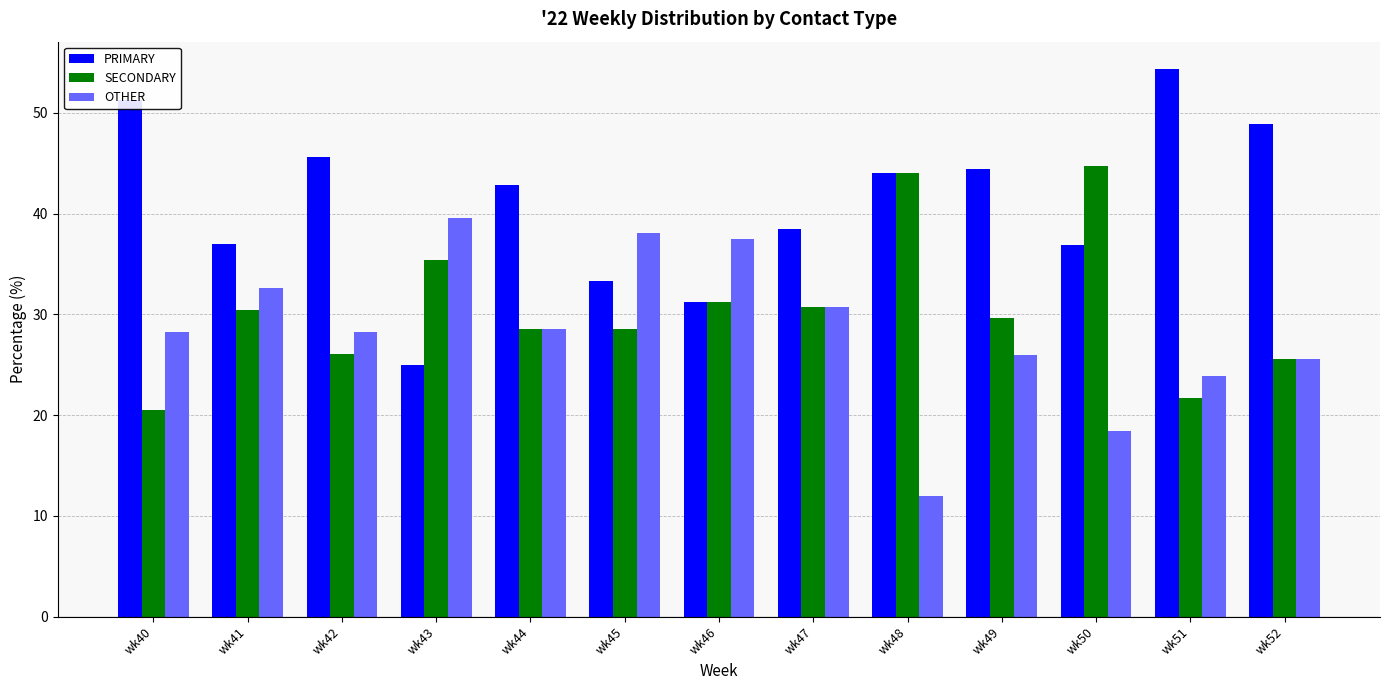

What is the difference between the highest and lowest values at wk50?

26.3